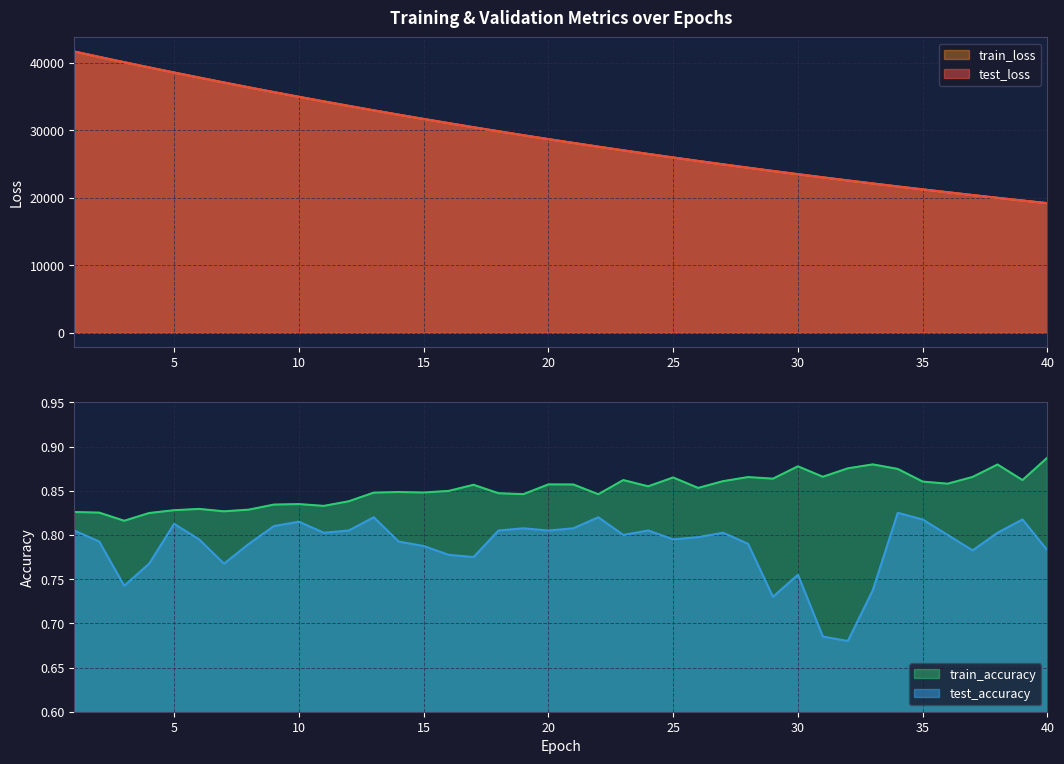

List the labels in order of train_accuracy value, largest first.

40, 33, 38, 30, 32, 34, 31, 37, 28, 25, 29, 23, 39, 27, 35, 36, 20, 21, 17, 24, 26, 16, 14, 15, 13, 18, 19, 22, 12, 10, 9, 11, 6, 8, 5, 7, 1, 2, 4, 3